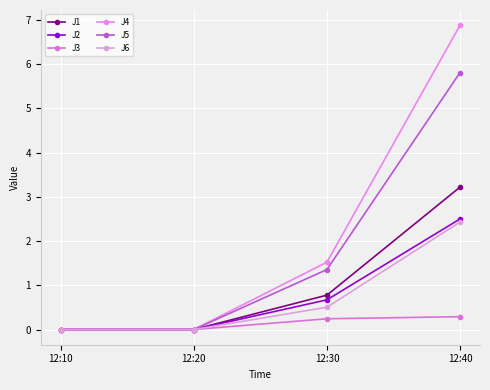

Which series has the largest total across all categories?

J4